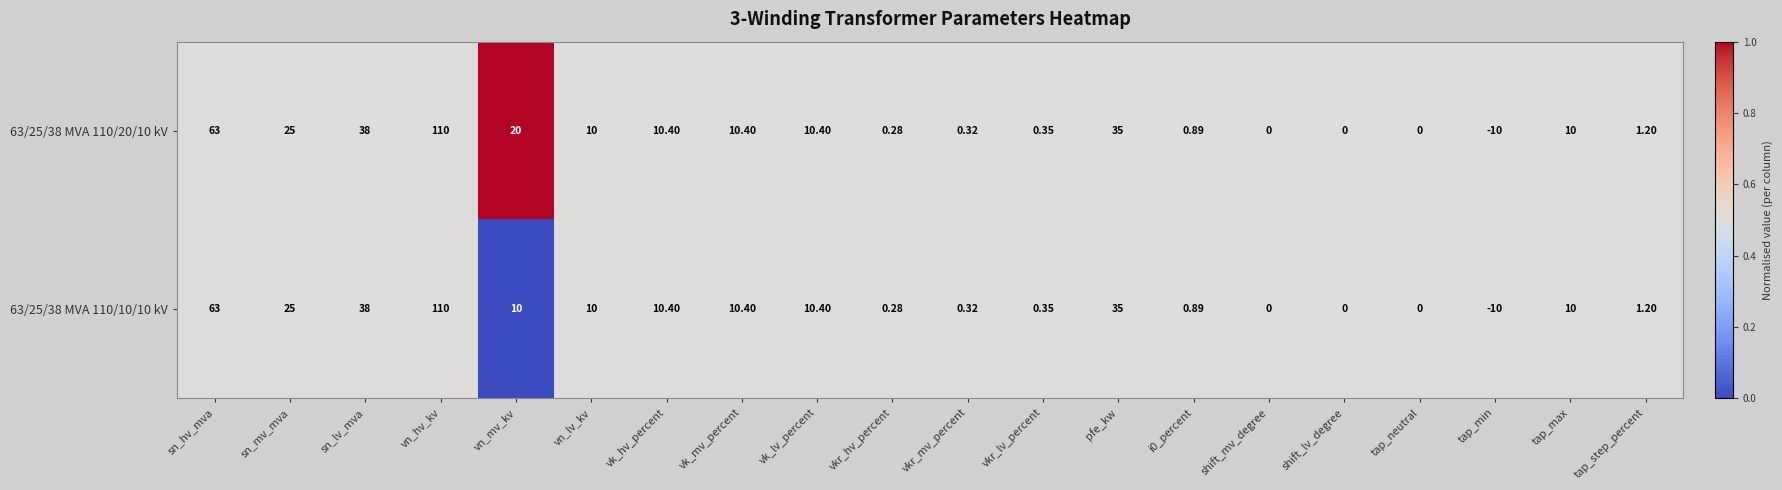

What is the total value across all series at vkr_hv_percent?

0.6